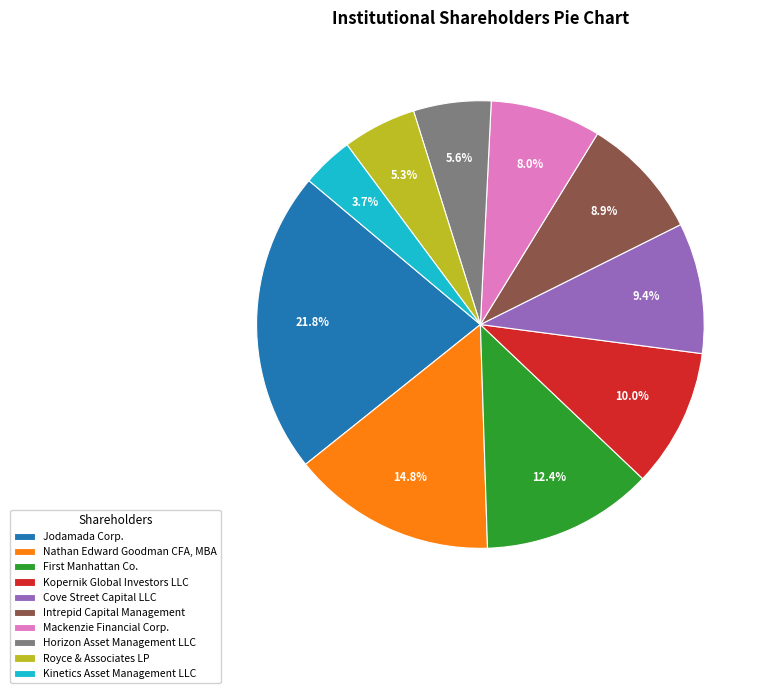

Does any single category account for the majority?

No